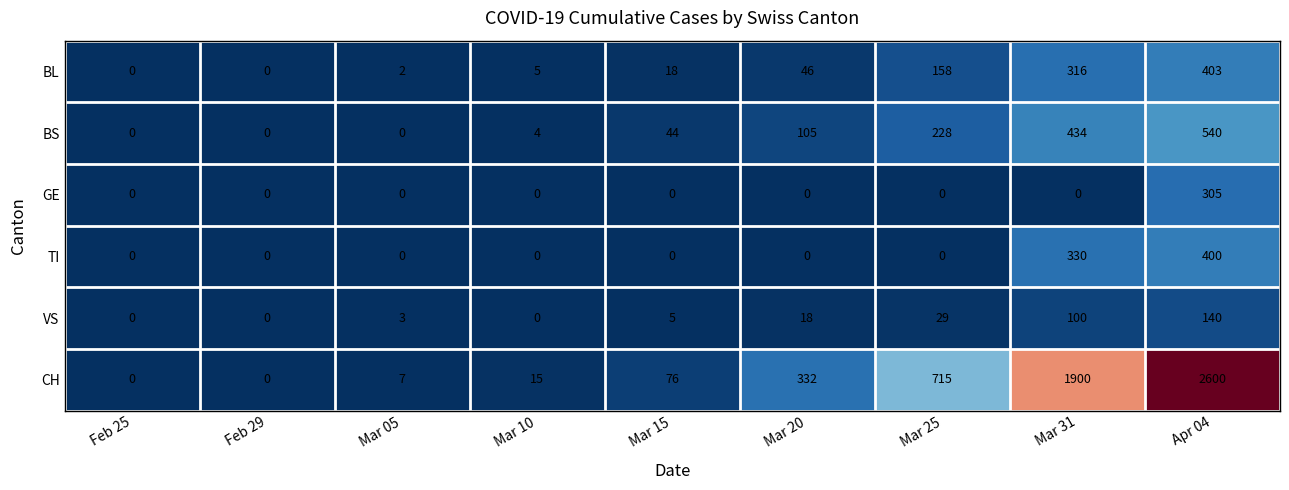

True or false: BS has a value of 186 at Mar 05.

False